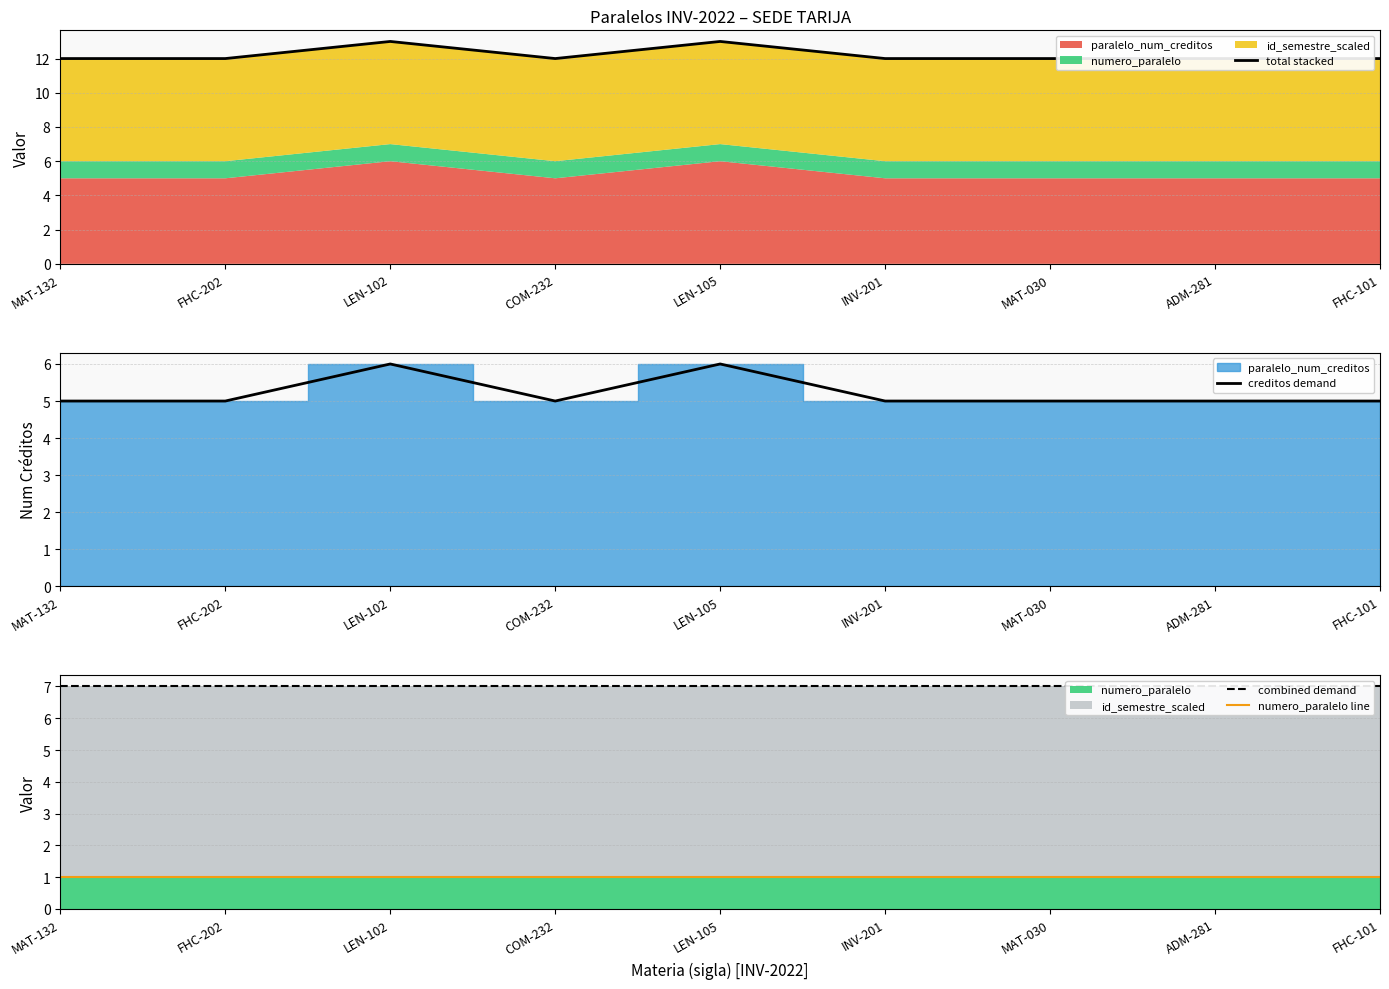

Is it true that total stacked equals 12 at INV-201?

True